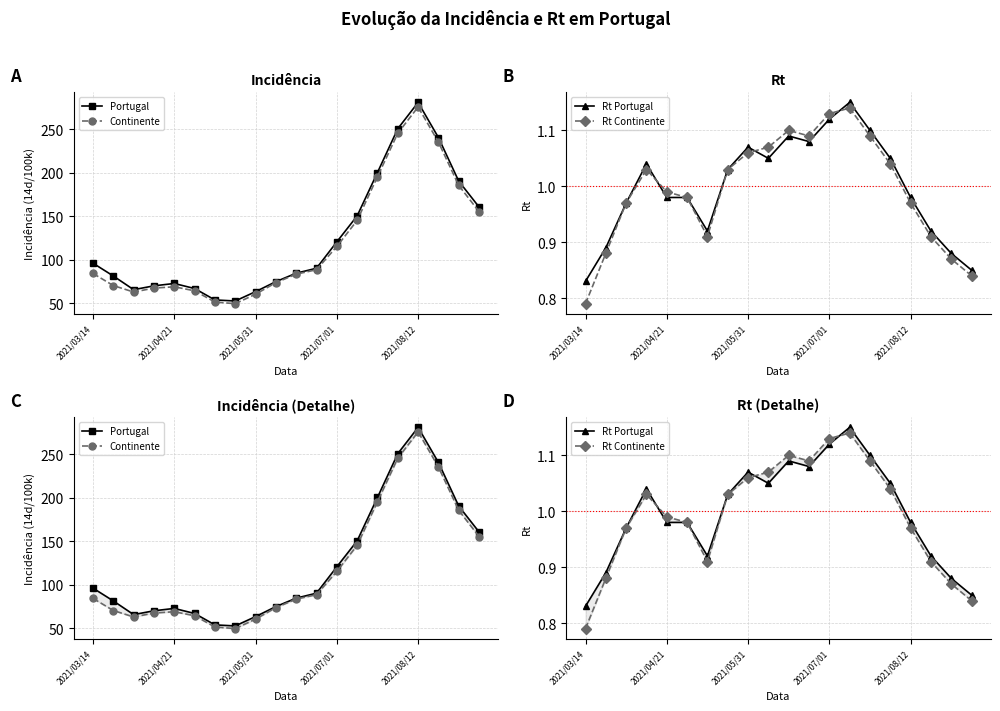

How many interior local peaks does the Portugal series have?

2